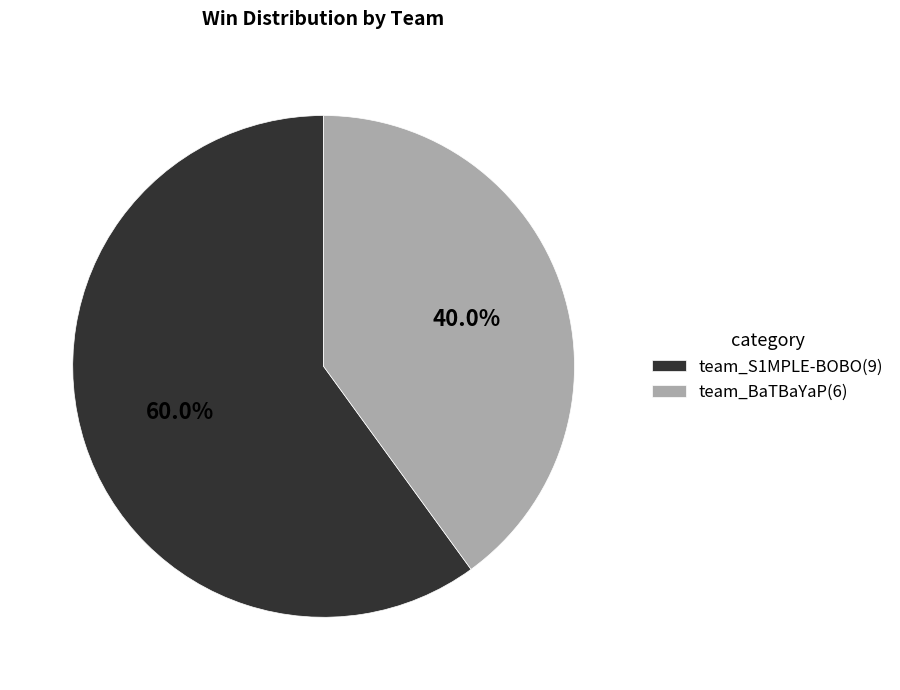

How many slices are in this pie chart?

2